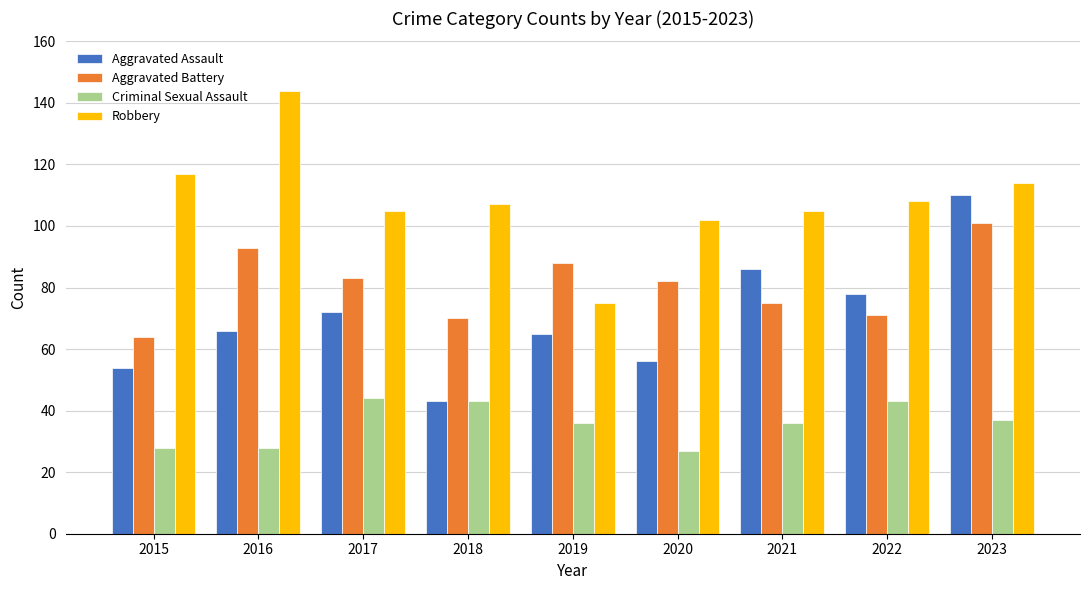

What is the minimum value shown in the chart?

27